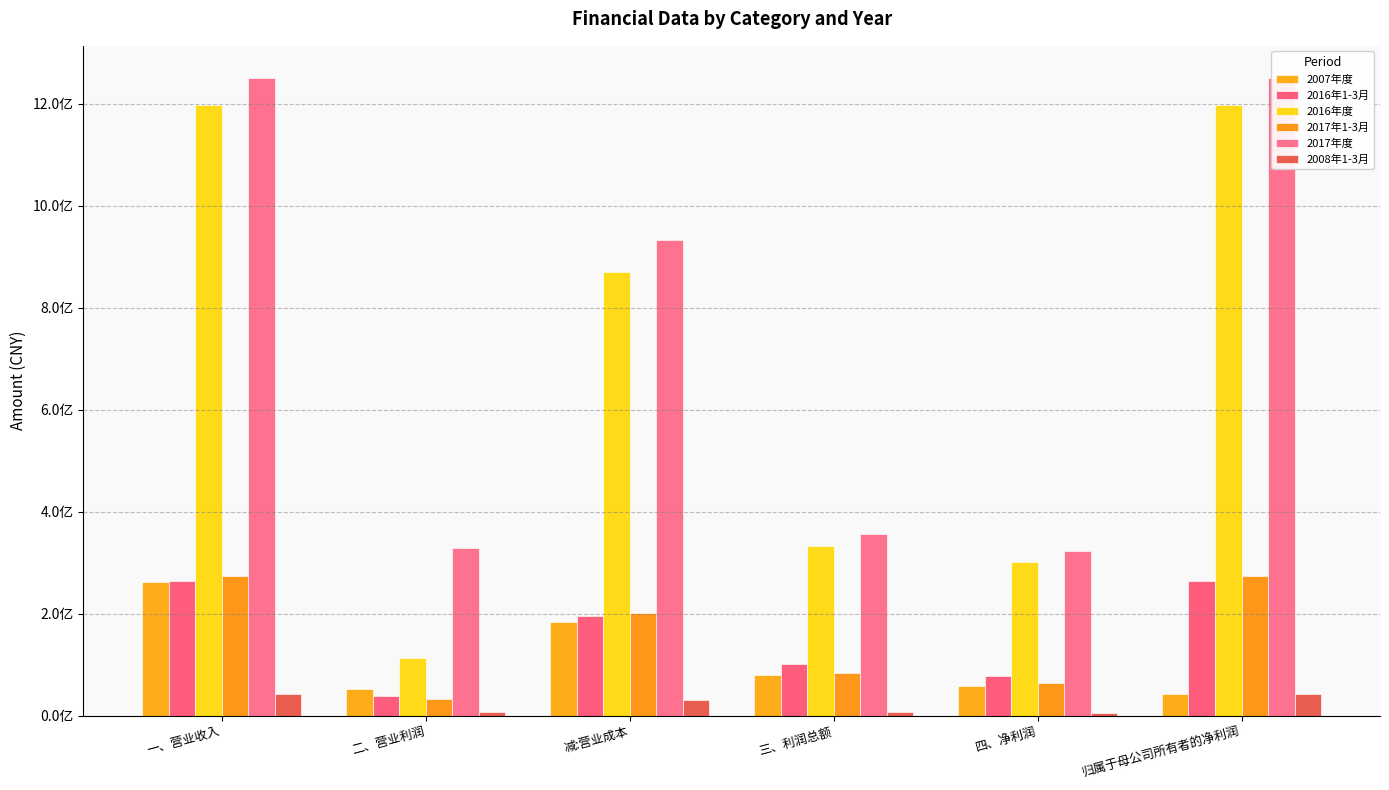

At which category does the chart reach its minimum across all series?

四、净利润